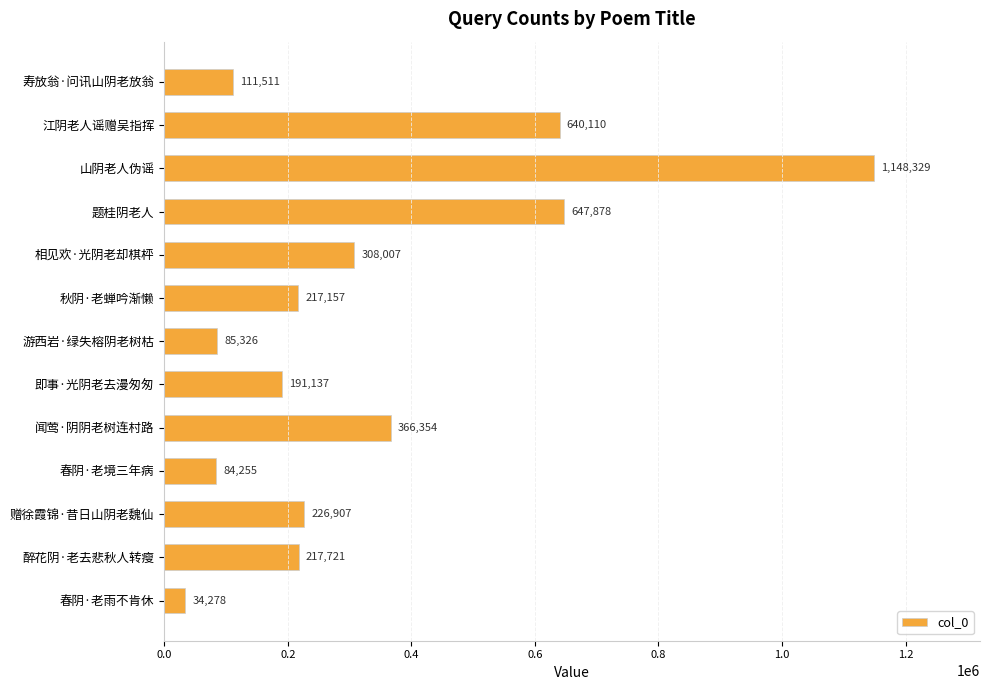

Rank the categories by value from lowest to highest.

春阴·老雨不肯休, 春阴·老境三年病, 游西岩·绿失榕阴老树枯, 寿放翁·问讯山阴老放翁, 即事·光阴老去漫匆匆, 秋阴·老蝉吟渐懒, 醉花阴·老去悲秋人转瘦, 赠徐霞锦·昔日山阴老魏仙, 相见欢·光阴老却棋枰, 闻莺·阴阴老树连村路, 江阴老人谣赠吴指挥, 题桂阴老人, 山阴老人伪谣